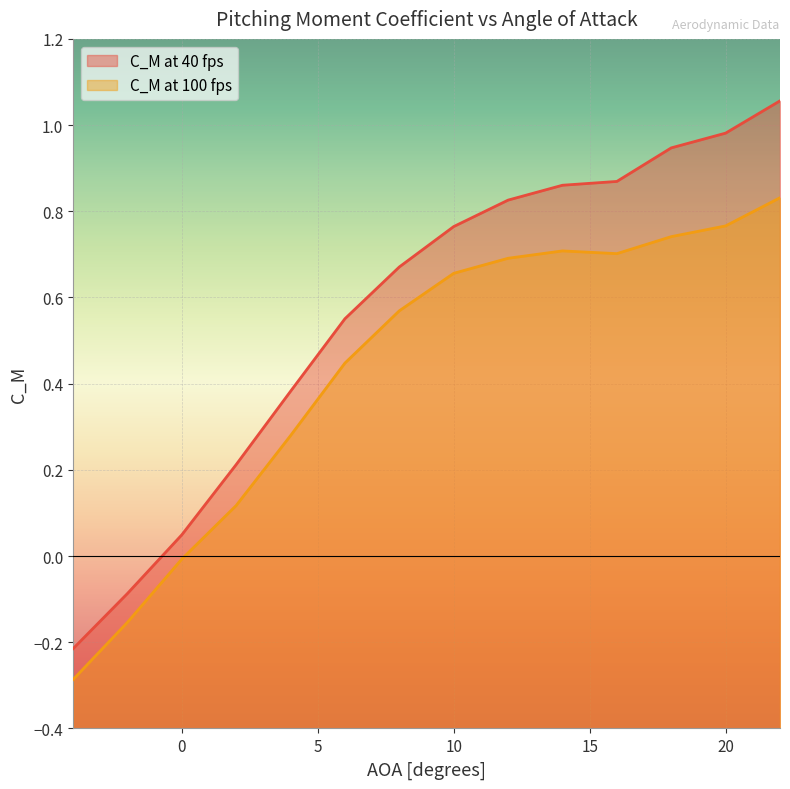

How many data points in C_M at 100 fps are above 0?

11